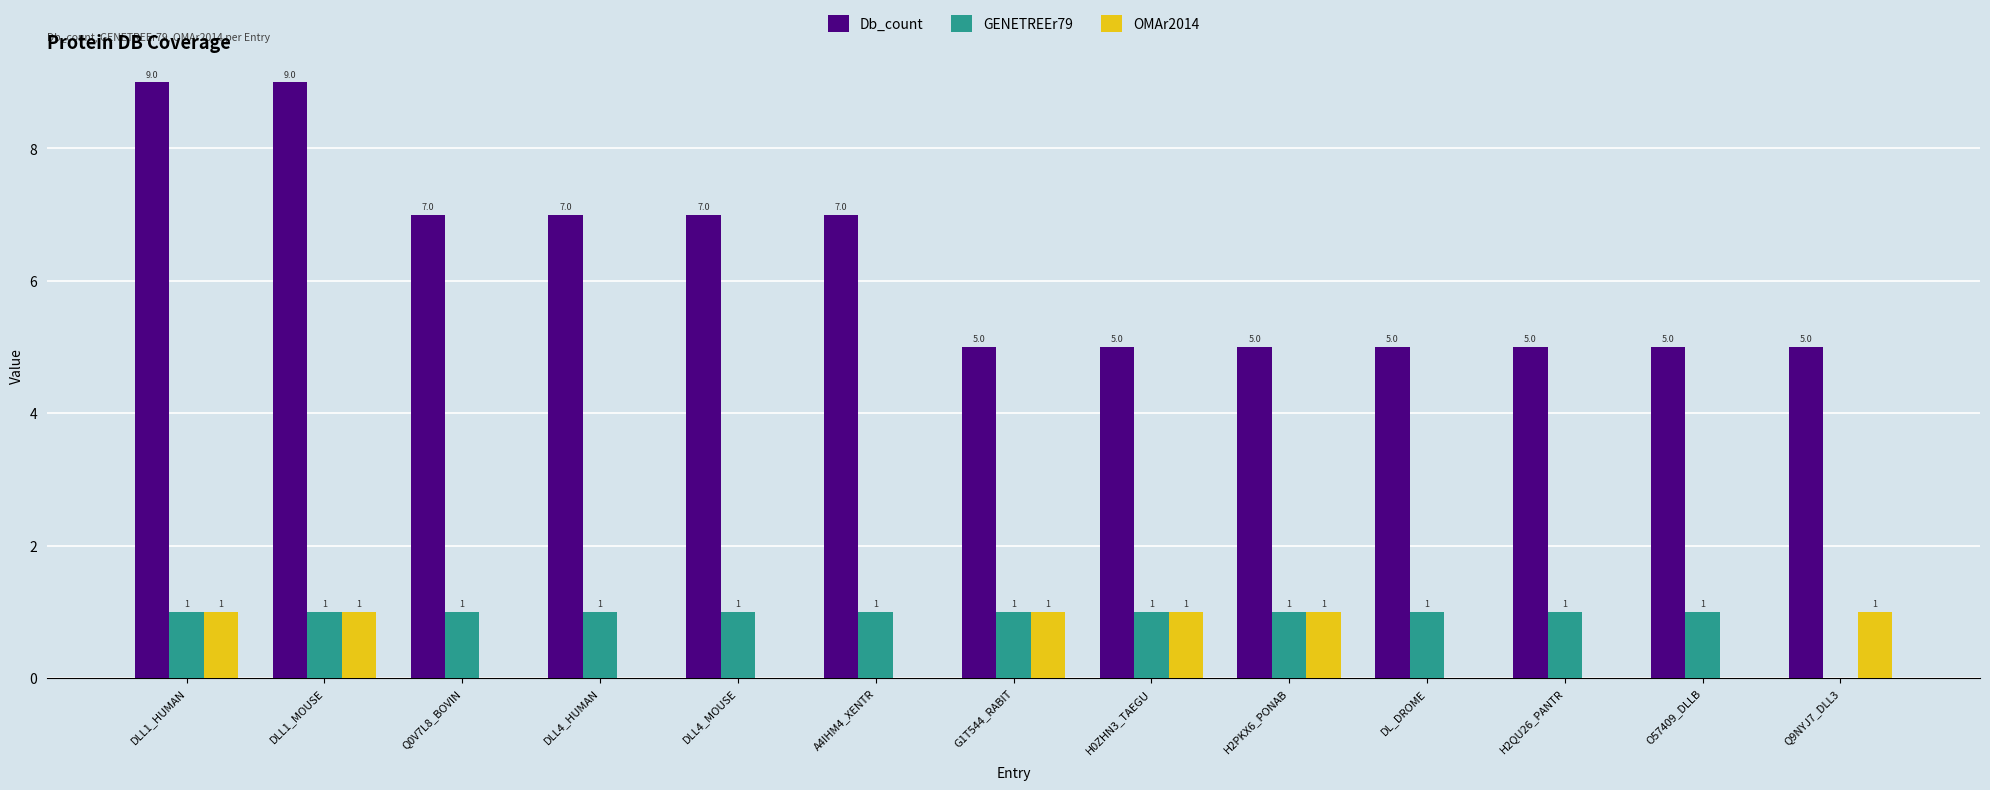

Read the Db_count value at Q0V7L8_BOVIN.

7